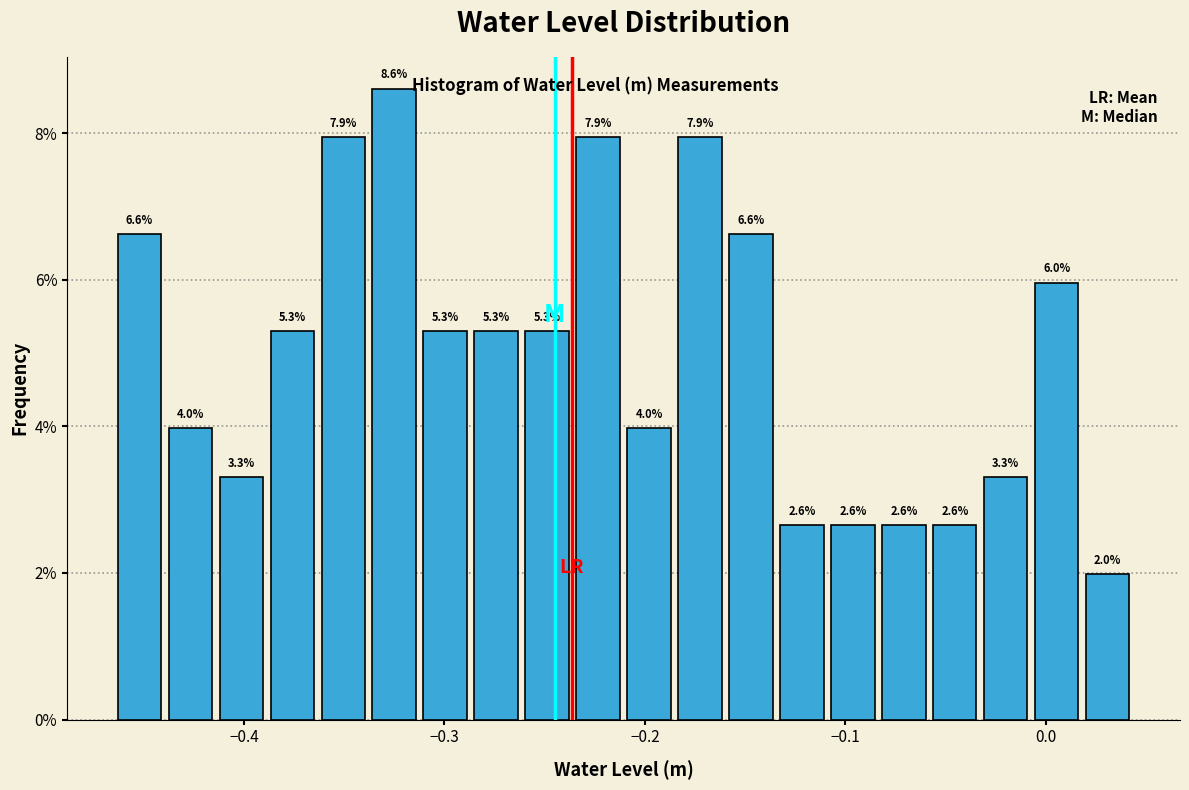

Read against the x-axis, roughly where is the centre of the tallest bar?

-0.33